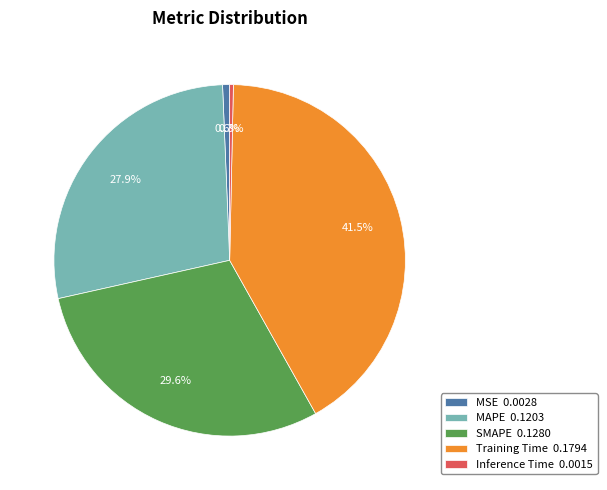

To the nearest percent, what is the combined percentage of Inference Time and MSE?

1%